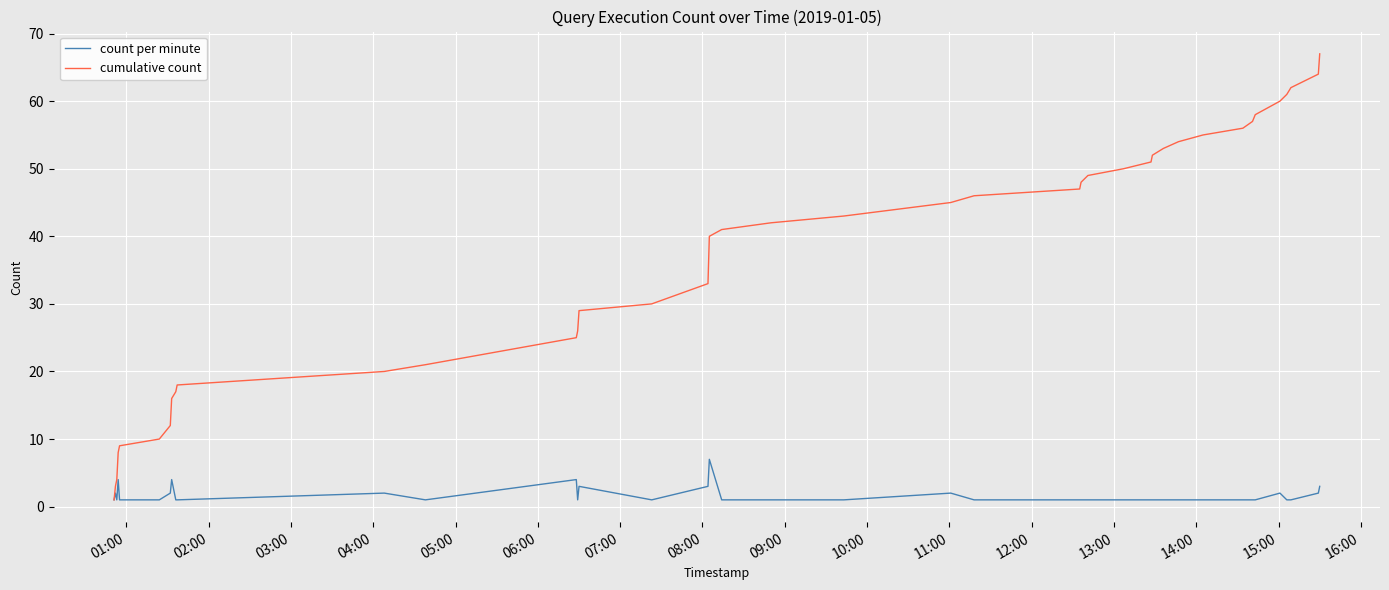

What is the highest value of the cumulative count series?

67